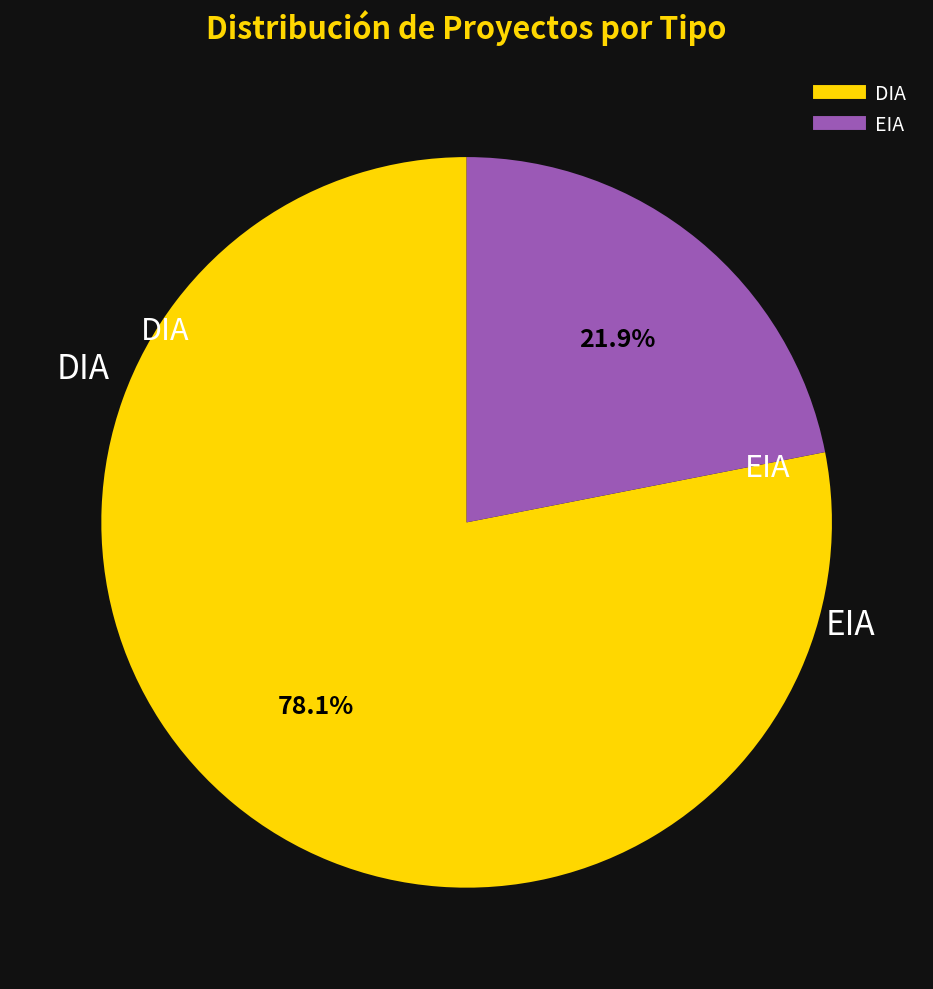

To the nearest percent, what is the difference between the EIA and DIA slice percentages?

56%